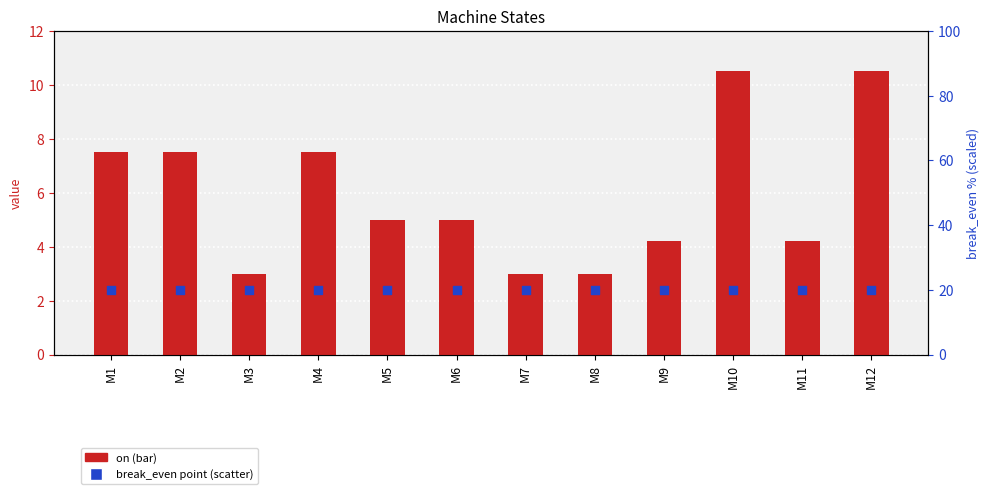

At how many categories does at least one series exceed 17?

12